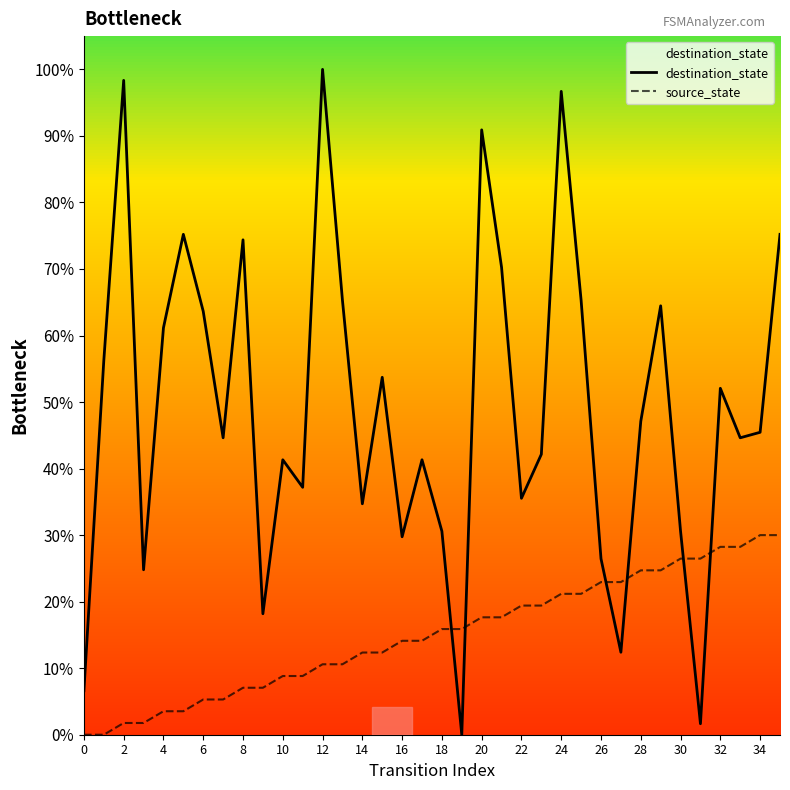

What is the difference between the maximum and second lowest values in the source_state series?

30.0